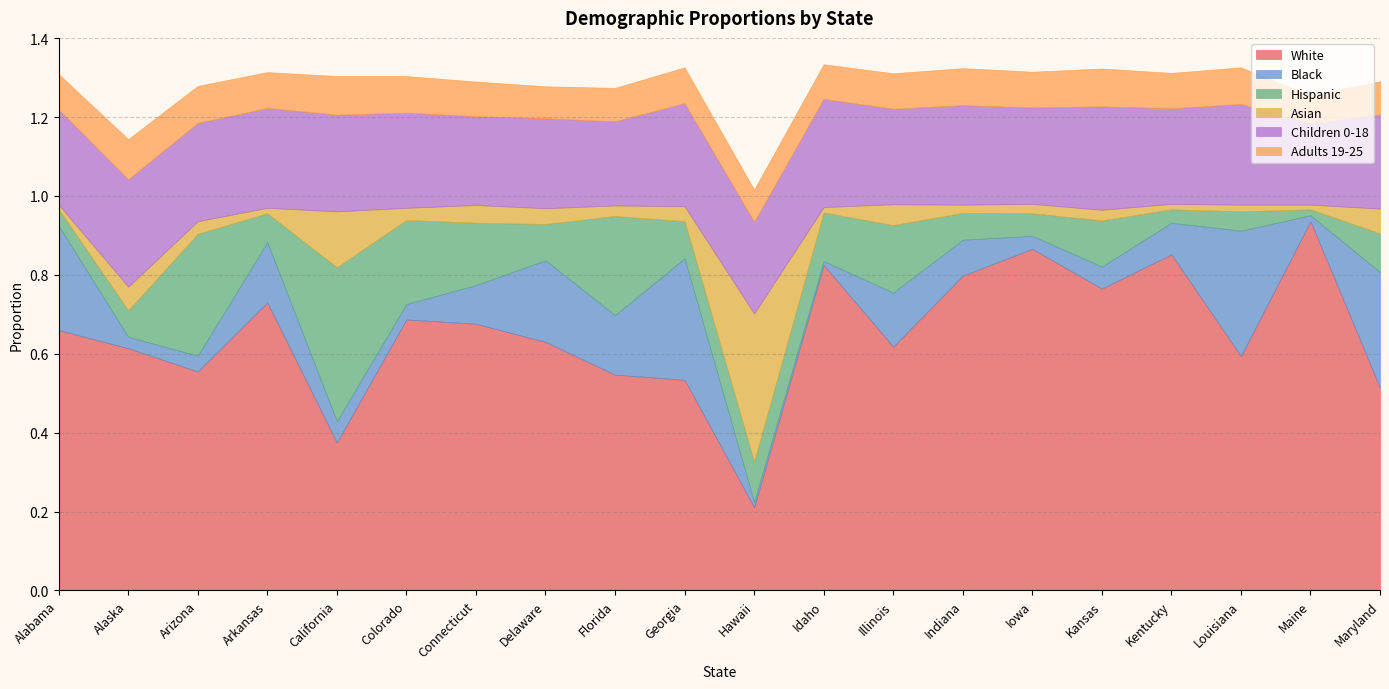

Reading left to right, extract all data points from this chart.

White: Alabama=0.7	Alaska=0.6	Arizona=0.6	Arkansas=0.7	California=0.4	Colorado=0.7	Connecticut=0.7	Delaware=0.6	Florida=0.5	Georgia=0.5	Hawaii=0.2	Idaho=0.8	Illinois=0.6	Indiana=0.8	Iowa=0.9	Kansas=0.8	Kentucky=0.9	Louisiana=0.6	Maine=0.9	Maryland=0.5
Black: Alabama=0.3	Alaska=0.0	Arizona=0.0	Arkansas=0.2	California=0.1	Colorado=0.0	Connecticut=0.1	Delaware=0.2	Florida=0.2	Georgia=0.3	Hawaii=0.0	Idaho=0.0	Illinois=0.1	Indiana=0.1	Iowa=0.0	Kansas=0.1	Kentucky=0.1	Louisiana=0.3	Maine=0.0	Maryland=0.3
Hispanic: Alabama=0.0	Alaska=0.1	Arizona=0.3	Arkansas=0.1	California=0.4	Colorado=0.2	Connecticut=0.2	Delaware=0.1	Florida=0.3	Georgia=0.1	Hawaii=0.1	Idaho=0.1	Illinois=0.2	Indiana=0.1	Iowa=0.1	Kansas=0.1	Kentucky=0.0	Louisiana=0.0	Maine=0.0	Maryland=0.1
Asian: Alabama=0.0	Alaska=0.1	Arizona=0.0	Arkansas=0.0	California=0.1	Colorado=0.0	Connecticut=0.0	Delaware=0.0	Florida=0.0	Georgia=0.0	Hawaii=0.4	Idaho=0.0	Illinois=0.1	Indiana=0.0	Iowa=0.0	Kansas=0.0	Kentucky=0.0	Louisiana=0.0	Maine=0.0	Maryland=0.1
Children 0-18: Alabama=0.2	Alaska=0.3	Arizona=0.2	Arkansas=0.3	California=0.2	Colorado=0.2	Connecticut=0.2	Delaware=0.2	Florida=0.2	Georgia=0.3	Hawaii=0.2	Idaho=0.3	Illinois=0.2	Indiana=0.3	Iowa=0.2	Kansas=0.3	Kentucky=0.2	Louisiana=0.3	Maine=0.2	Maryland=0.2
Adults 19-25: Alabama=0.1	Alaska=0.1	Arizona=0.1	Arkansas=0.1	California=0.1	Colorado=0.1	Connecticut=0.1	Delaware=0.1	Florida=0.1	Georgia=0.1	Hawaii=0.1	Idaho=0.1	Illinois=0.1	Indiana=0.1	Iowa=0.1	Kansas=0.1	Kentucky=0.1	Louisiana=0.1	Maine=0.1	Maryland=0.1